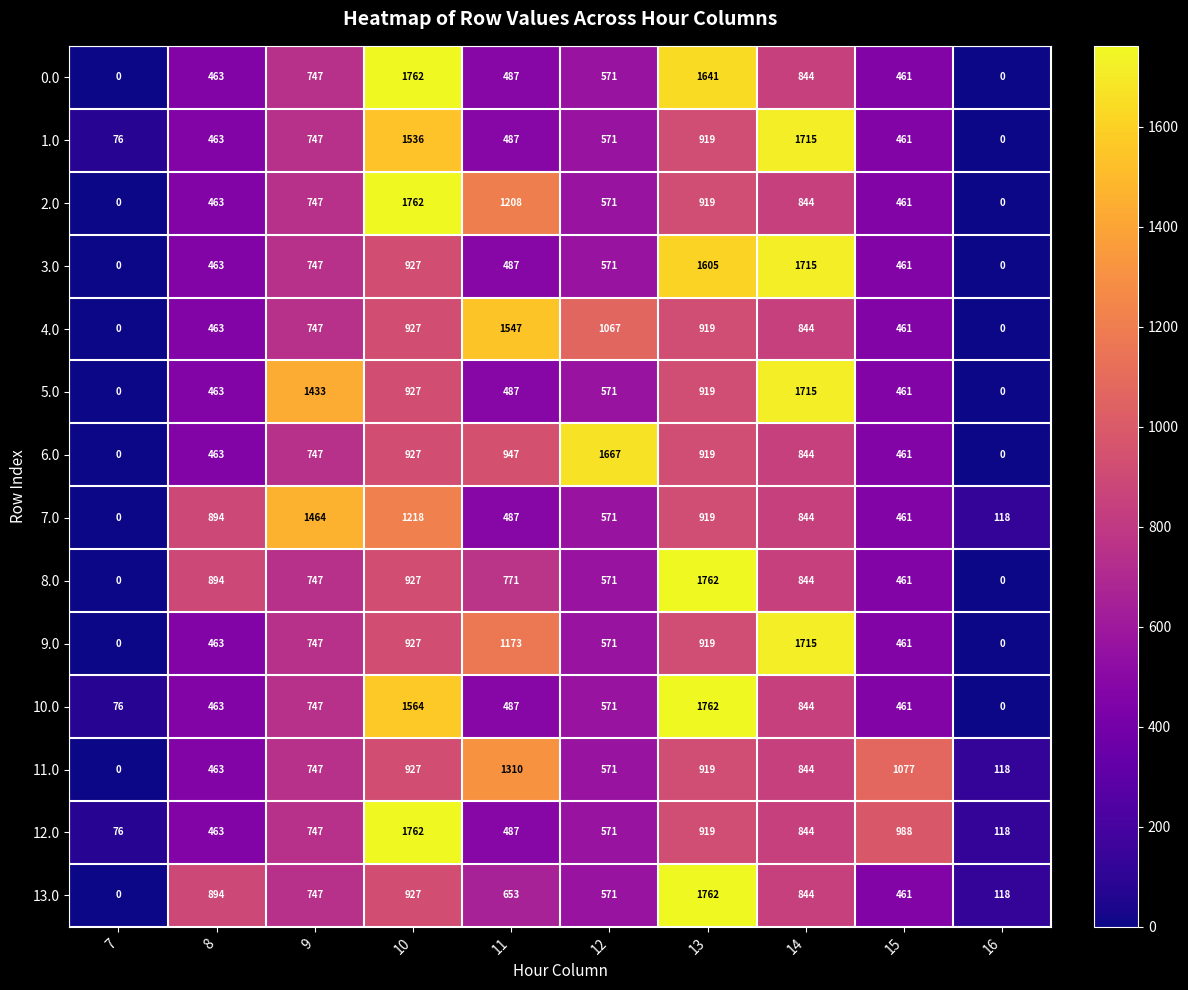

What is the total value across all series at 13?

16803